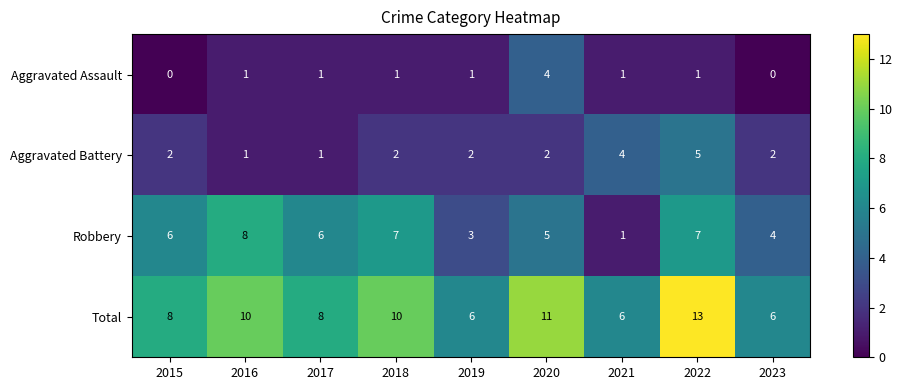

How many data points in Aggravated Battery are less than 2?

2